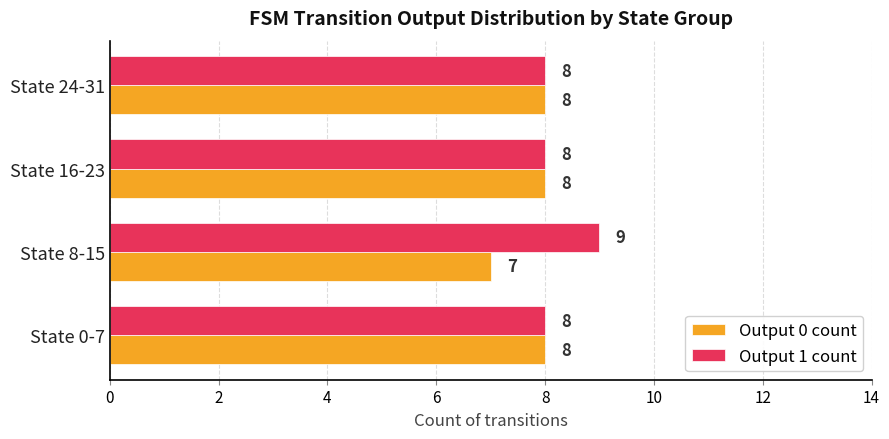

What is the maximum value for Output 0 count?

8